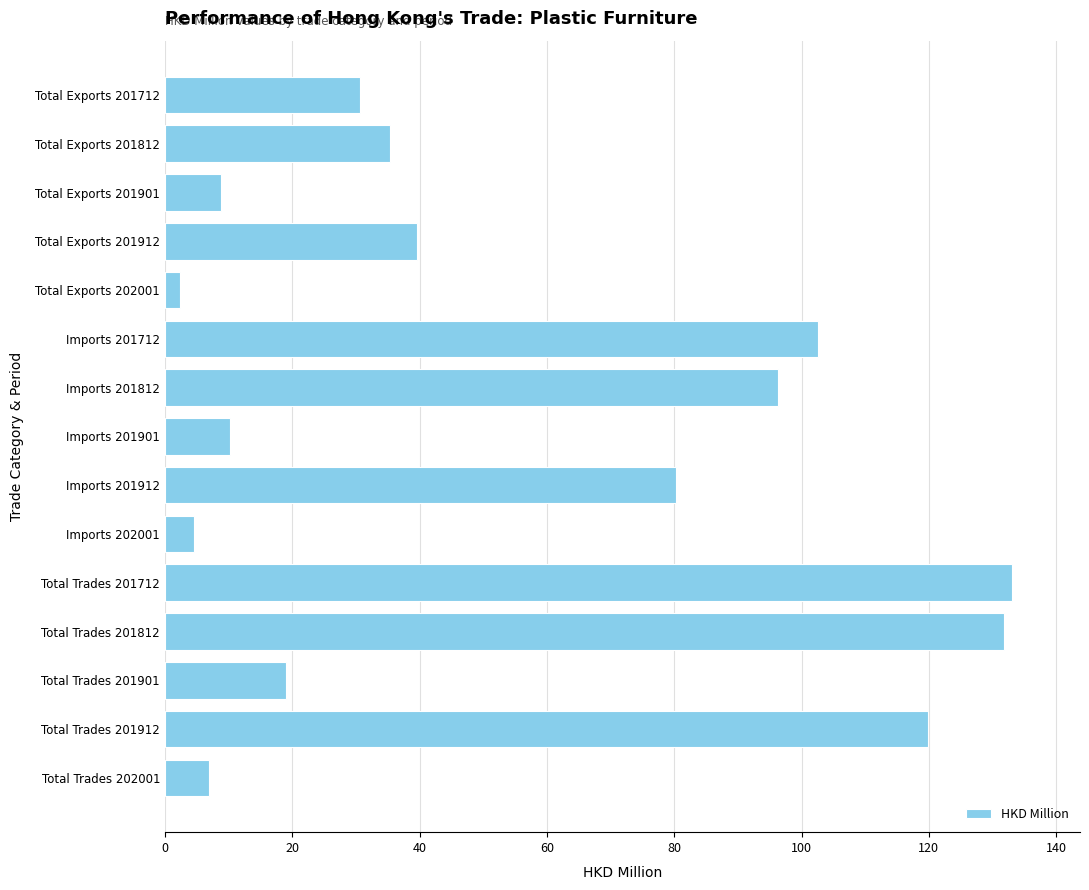

Which category has the highest value across all series?

Total Trades 201712